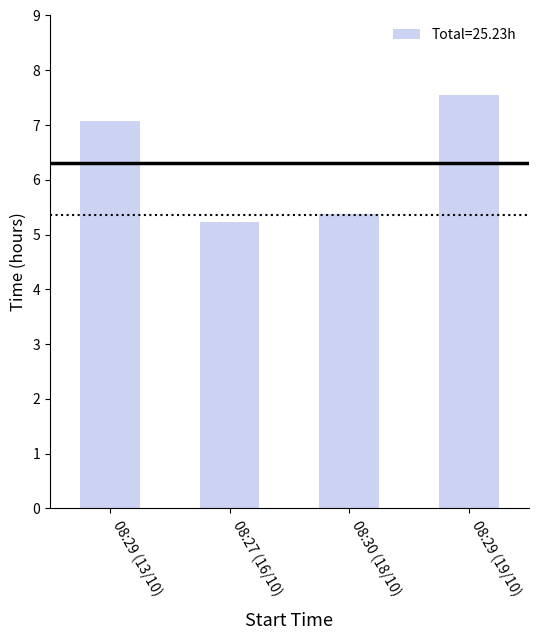

Does the chart contain any negative values?

No